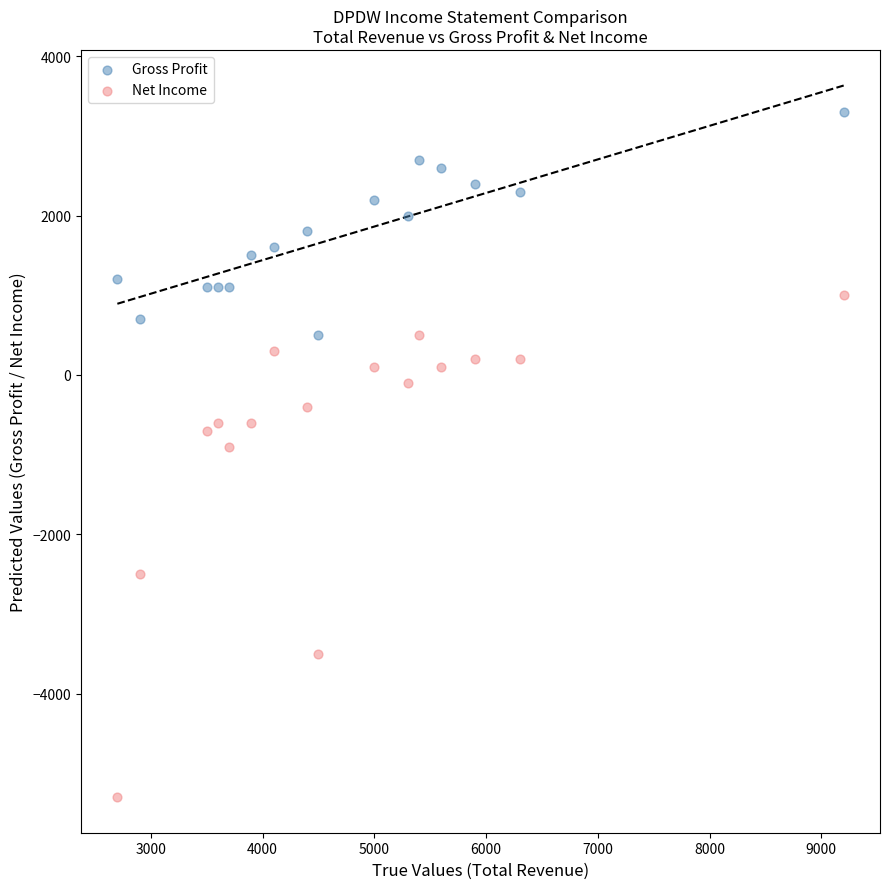

Which series reaches the minimum Y coordinate?

Net Income